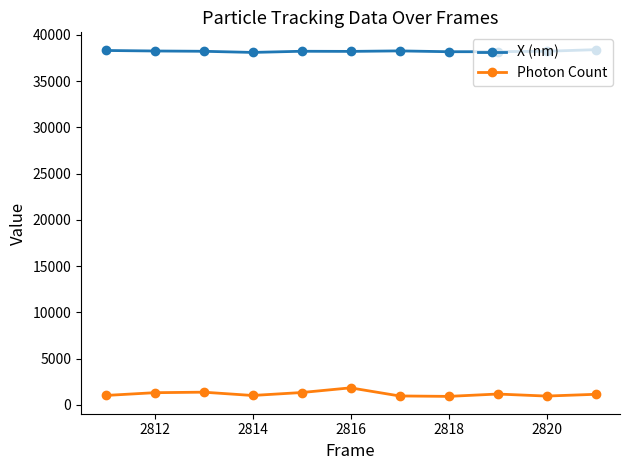

What is the greatest value displayed?

38386.3